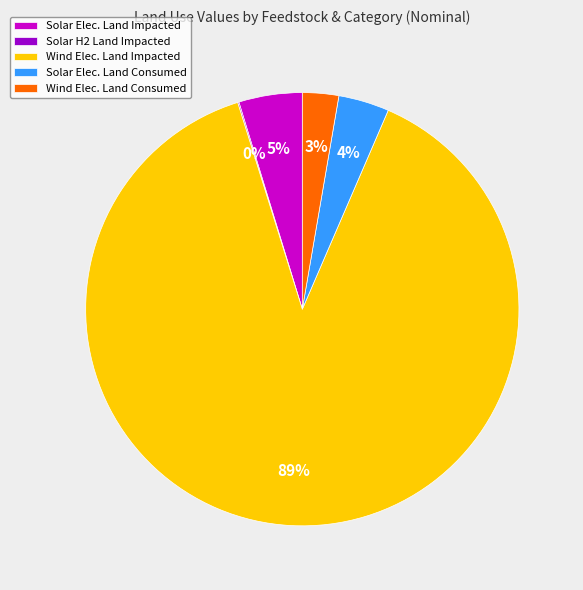

To the nearest percent, what percentage of the pie is Solar Elec. Land Impacted?

5%